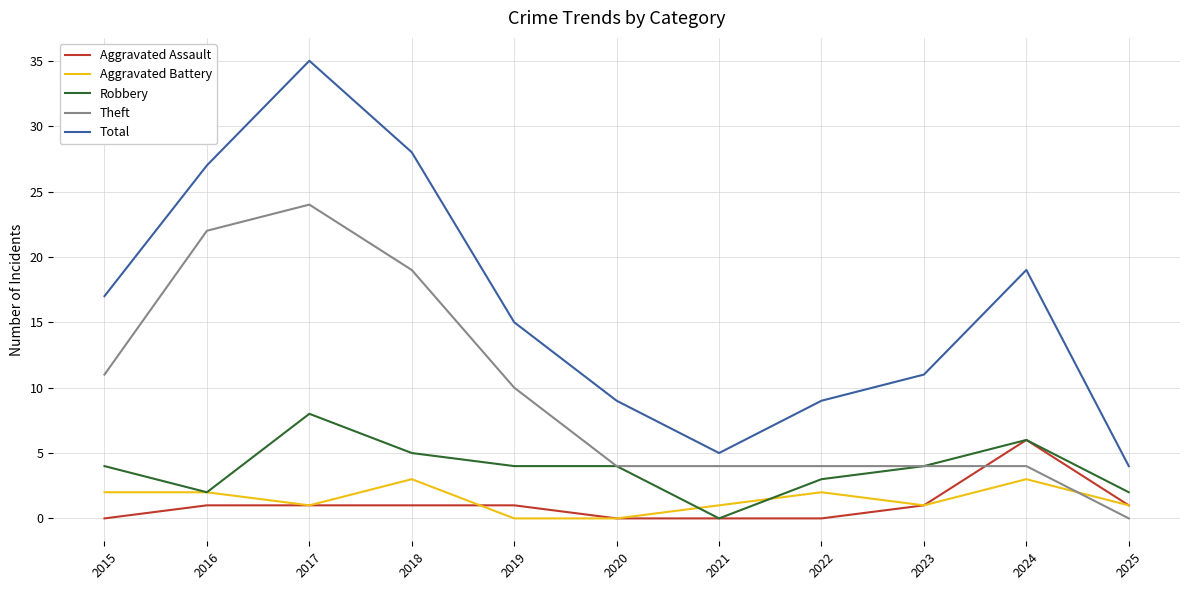

The Total series shows 15 at 2019. True or false?

True